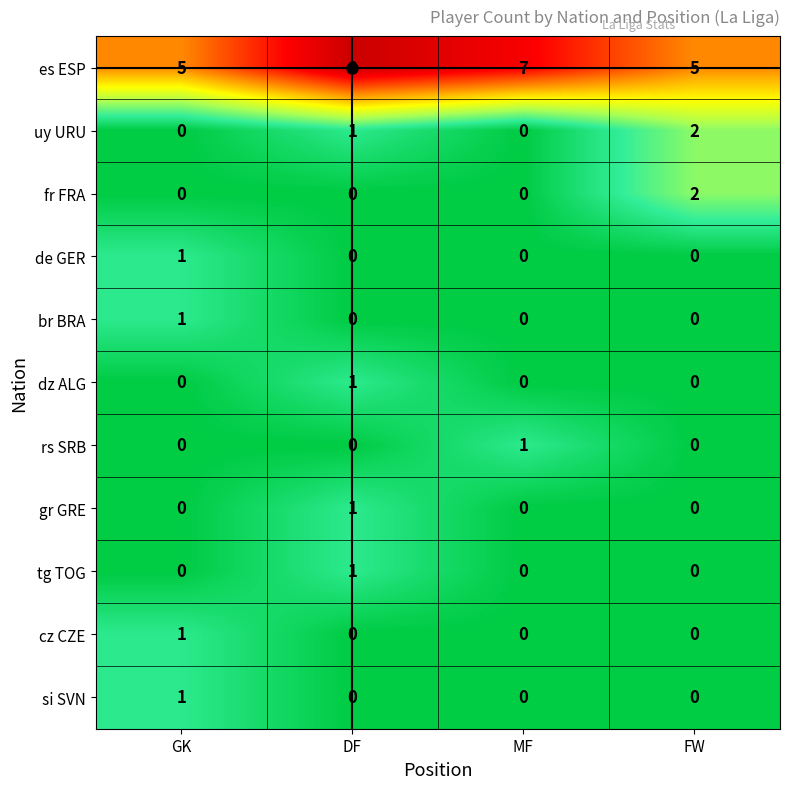

What is the difference between the es ESP values at FW and DF?

3